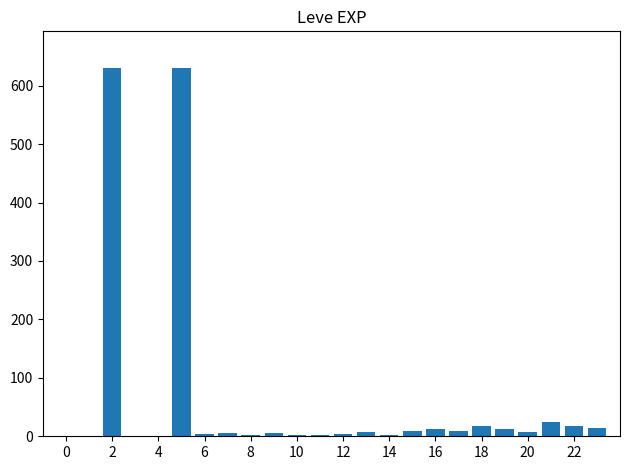

What is the greatest value displayed?

630